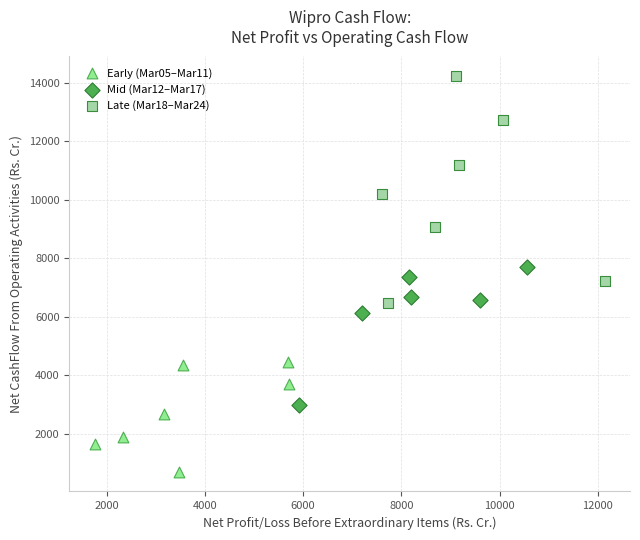

Which series has the largest Y range (max minus min)?

Late (Mar18–Mar24)